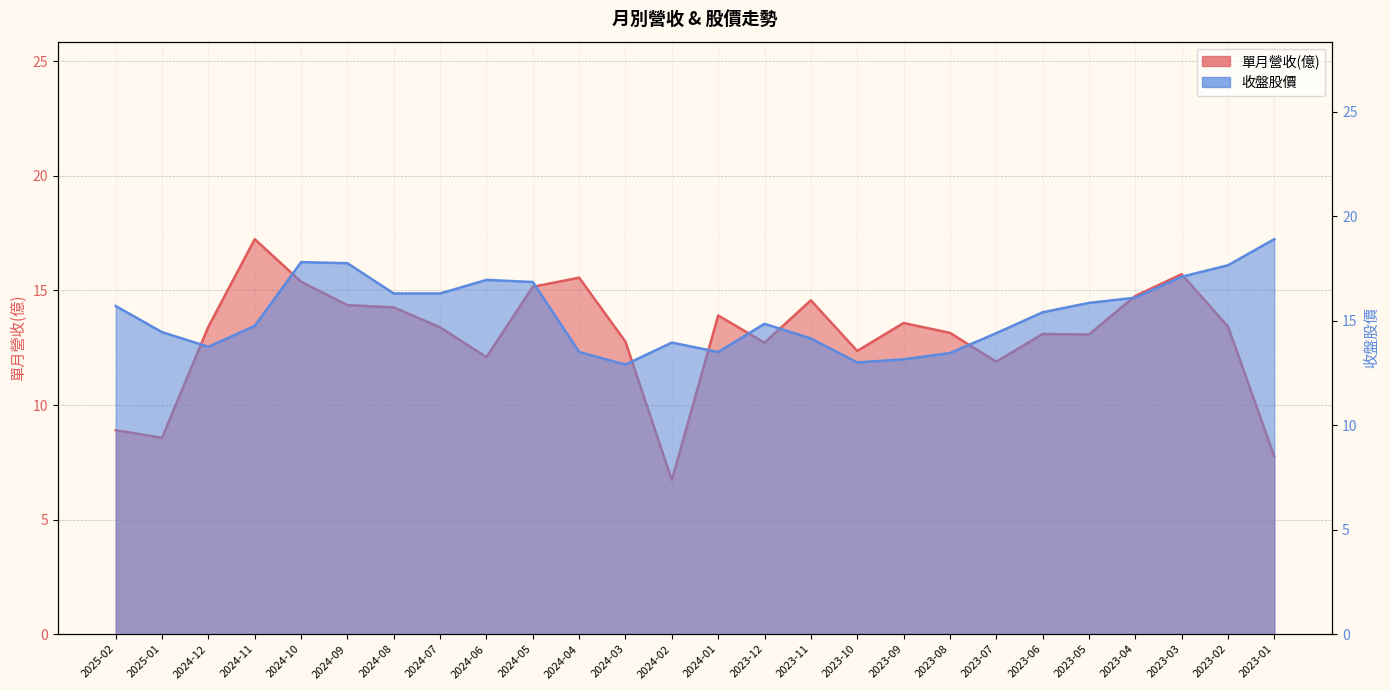

Rank the categories by 收盤股價 value from lowest to highest.

2024-03, 2023-10, 2023-09, 2023-08, 2024-04, 2024-01, 2024-12, 2024-02, 2023-11, 2023-07, 2025-01, 2024-11, 2023-12, 2023-06, 2025-02, 2023-05, 2023-04, 2024-08, 2024-07, 2024-05, 2024-06, 2023-03, 2023-02, 2024-09, 2024-10, 2023-01